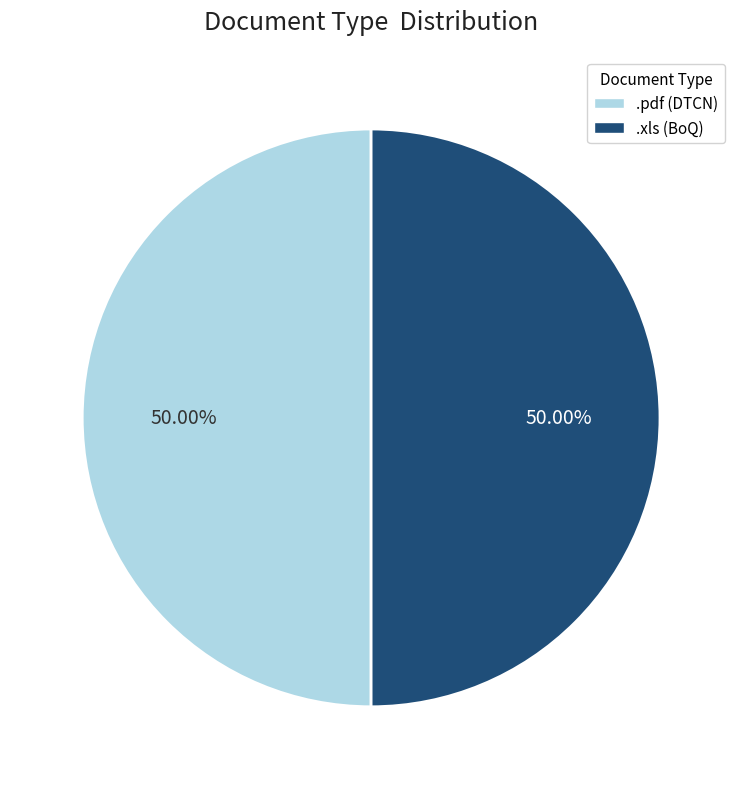

Count the number of slices in the pie.

2